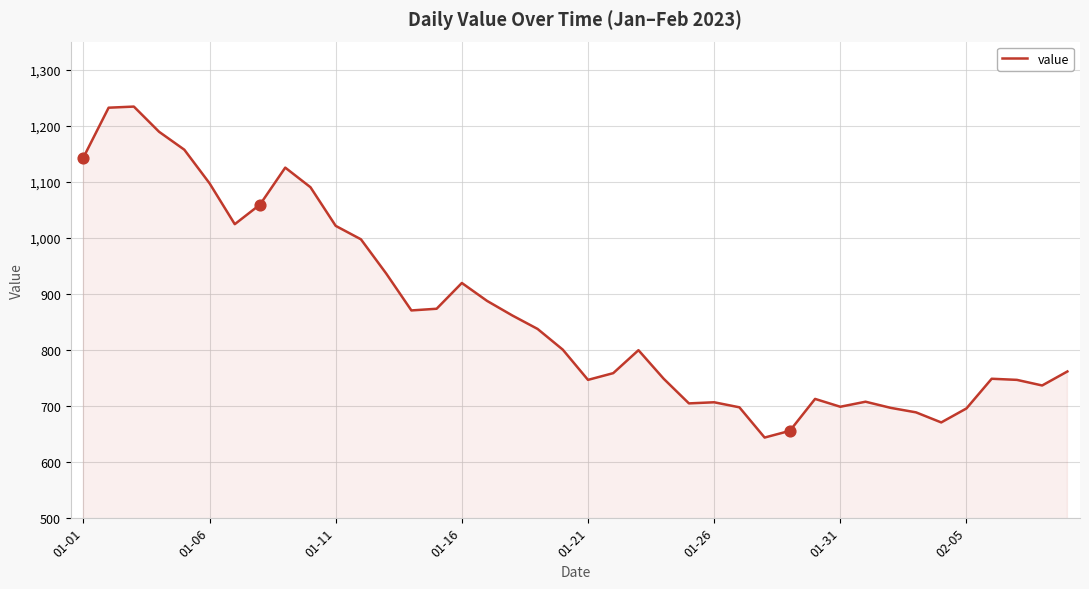

What is the difference between the maximum and minimum values?

591